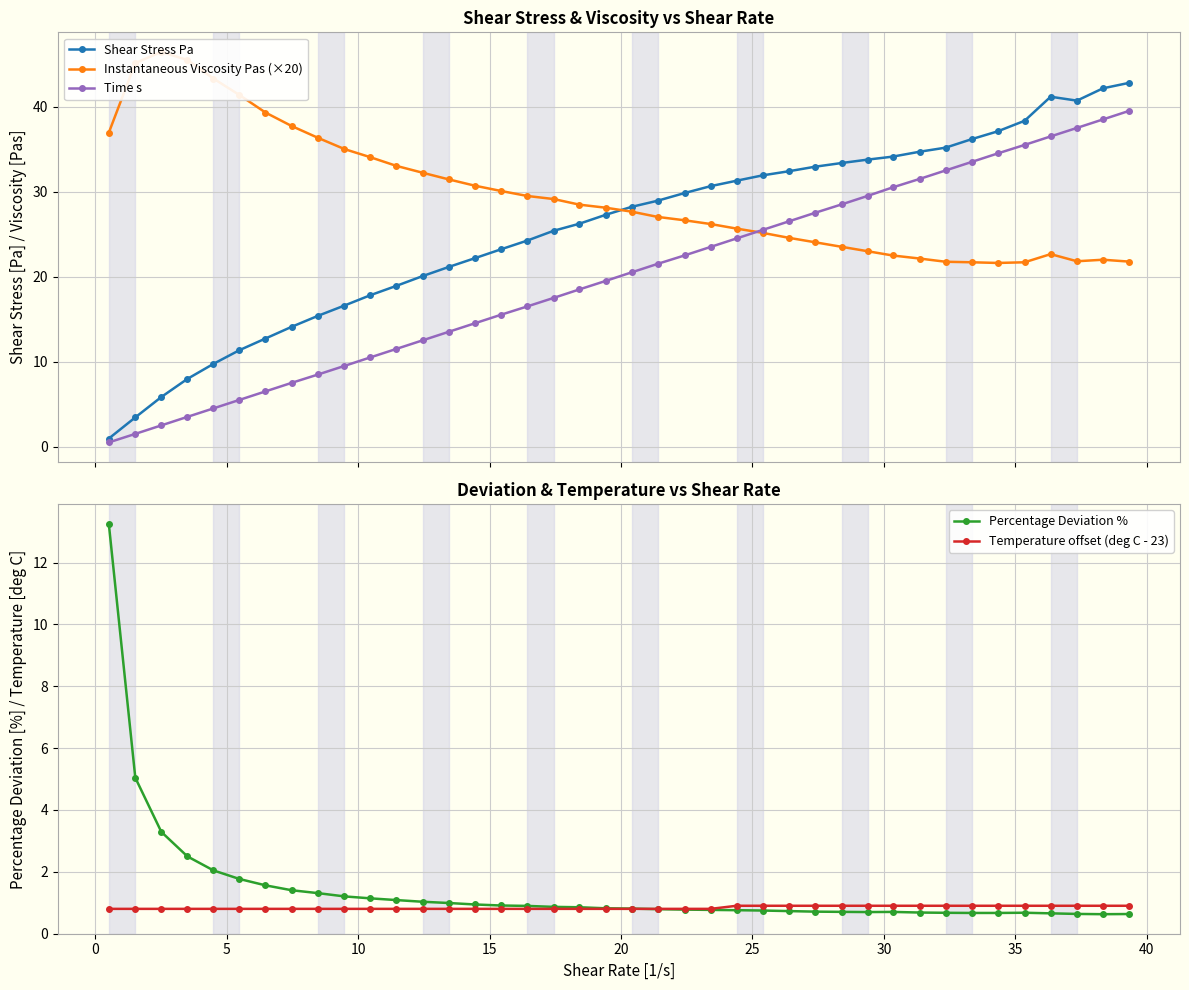

What is the value of the Shear Stress Pa point at the 26th from the left?

31.9